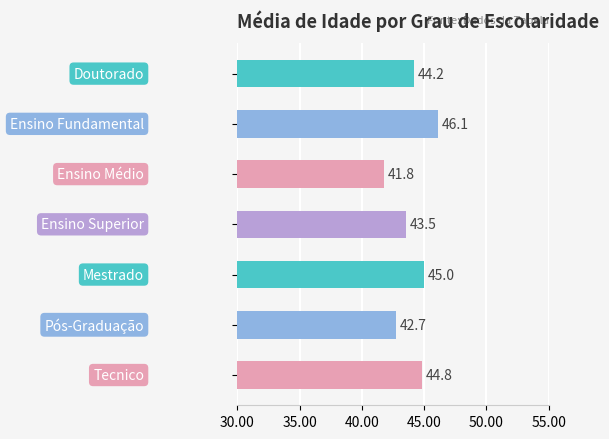

What is the difference between the maximum and second lowest values?

3.4